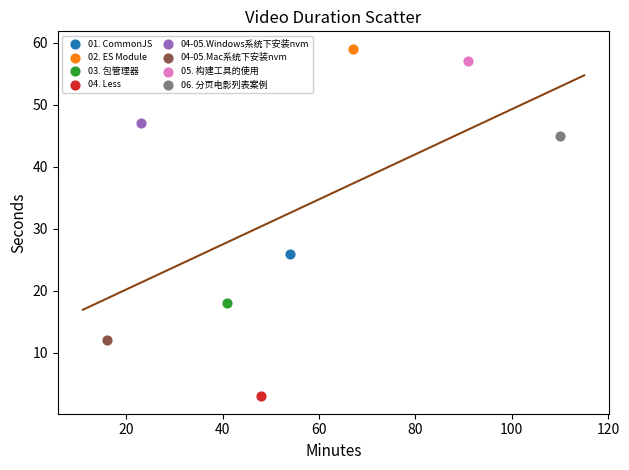

What are all the series names shown in the legend?

01. CommonJS, 02. ES Module, 03. 包管理器, 04. Less, 04-05.Windows系统下安装nvm, 04-05.Mac系统下安装nvm, 05. 构建工具的使用, 06. 分页电影列表案例